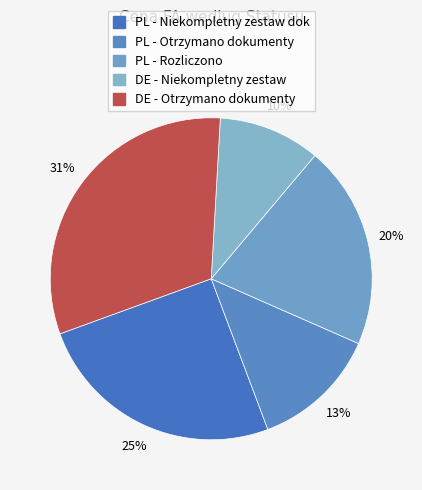

How many segments does this pie chart have?

5